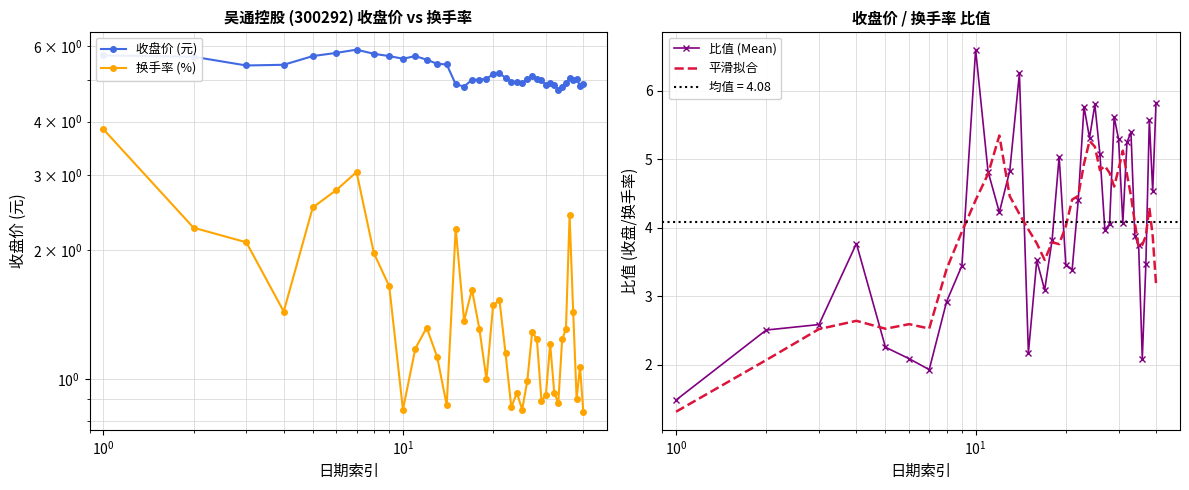

How many data points does each series have?

40